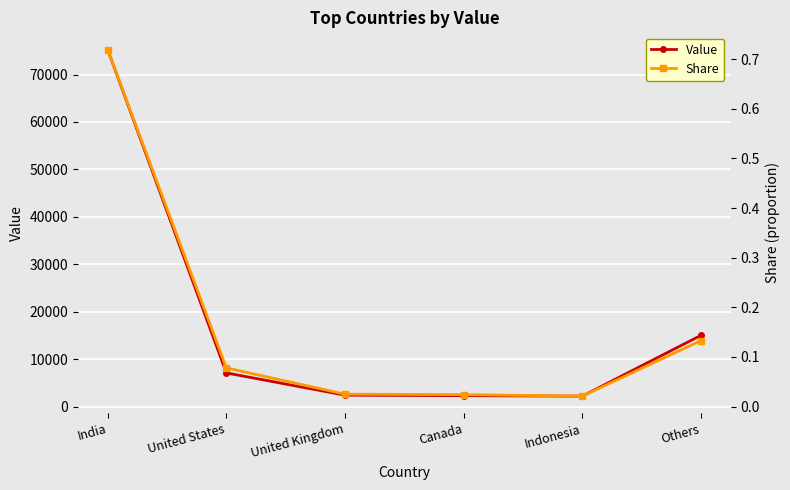

Where is Share nearest to the value 0?

Indonesia